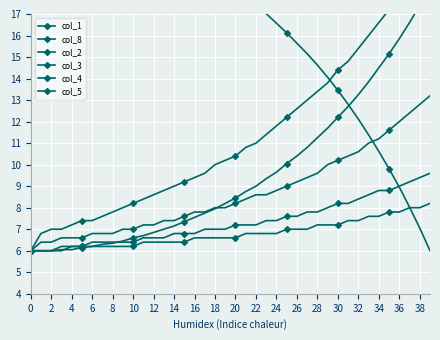

Rank the series at 8 from lowest to highest value.

col_8, col_4, col_5, col_3, col_2, col_1